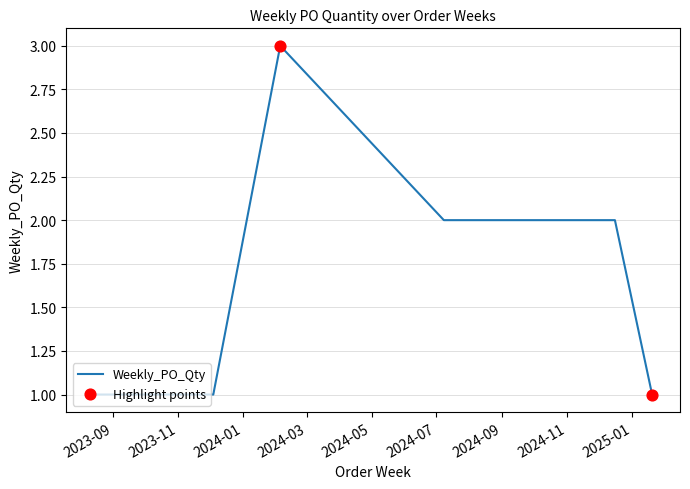

What is the maximum value shown in the chart?

3